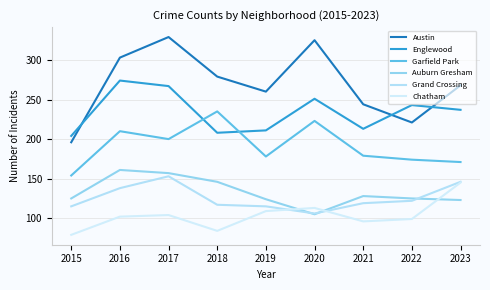

How many data points does each series have?

9